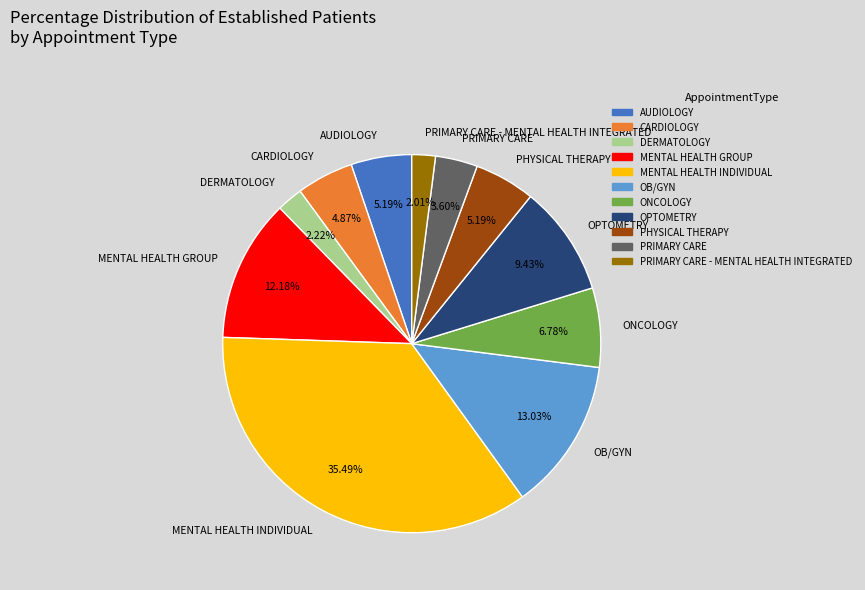

Is MENTAL HEALTH INDIVIDUAL the majority of the pie?

No